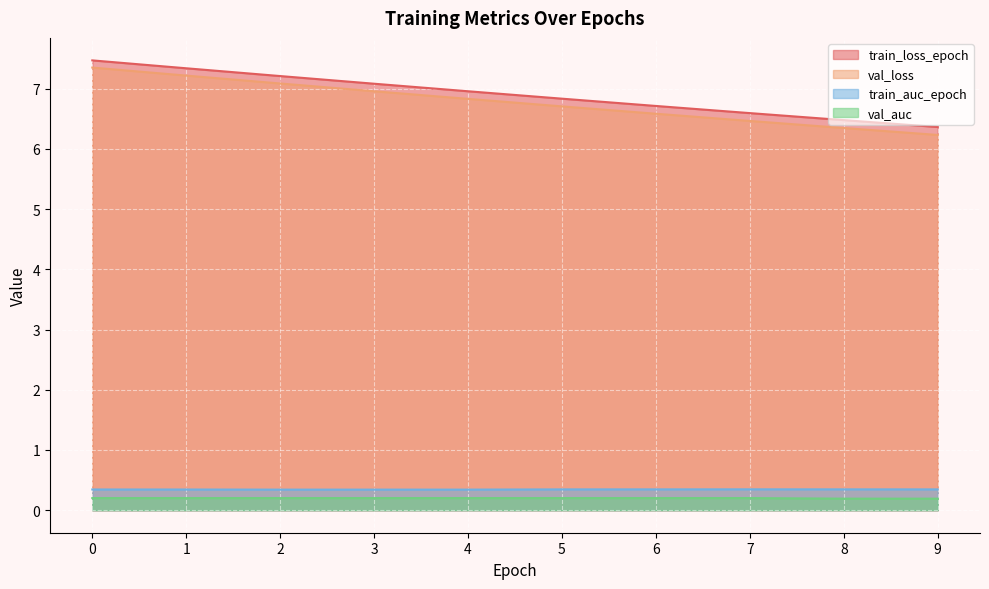

How many lines are shown in the chart?

4